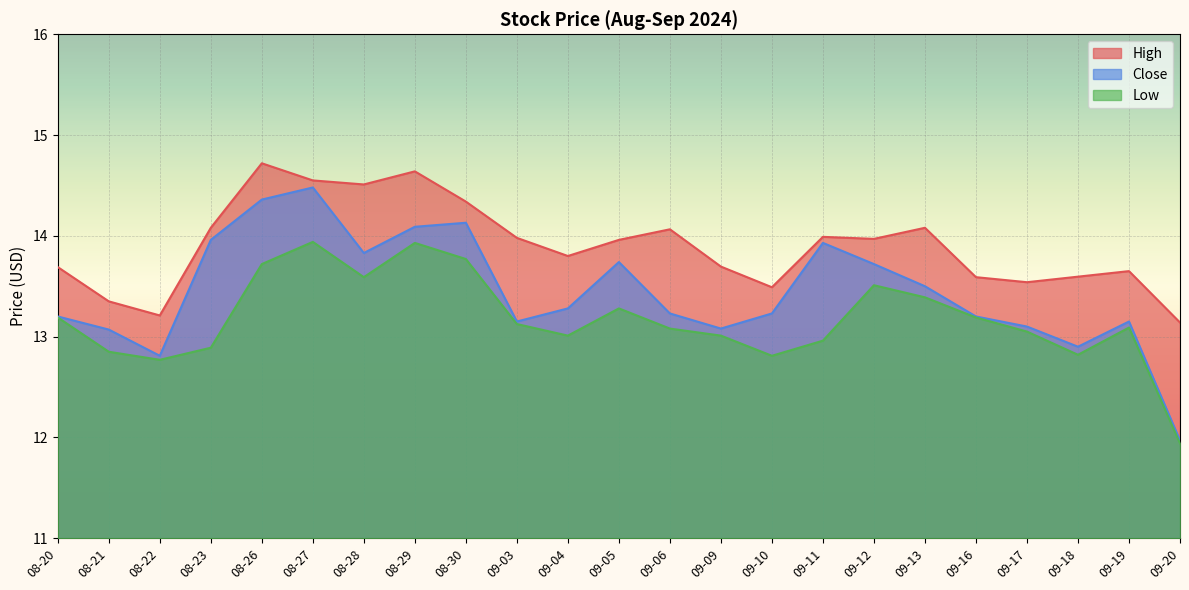

Reading left to right, extract all data points from this chart.

High: 08-20=13.7	08-21=13.4	08-22=13.2	08-23=14.1	08-26=14.7	08-27=14.6	08-28=14.5	08-29=14.6	08-30=14.3	09-03=14.0	09-04=13.8	09-05=14.0	09-06=14.1	09-09=13.7	09-10=13.5	09-11=14.0	09-12=14.0	09-13=14.1	09-16=13.6	09-17=13.5	09-18=13.6	09-19=13.6	09-20=13.1
Close: 08-20=13.2	08-21=13.1	08-22=12.8	08-23=14.0	08-26=14.4	08-27=14.5	08-28=13.8	08-29=14.1	08-30=14.1	09-03=13.1	09-04=13.3	09-05=13.7	09-06=13.2	09-09=13.1	09-10=13.2	09-11=13.9	09-12=13.7	09-13=13.5	09-16=13.2	09-17=13.1	09-18=12.9	09-19=13.1	09-20=12.0
Low: 08-20=13.2	08-21=12.9	08-22=12.8	08-23=12.9	08-26=13.7	08-27=13.9	08-28=13.6	08-29=13.9	08-30=13.8	09-03=13.1	09-04=13.0	09-05=13.3	09-06=13.1	09-09=13.0	09-10=12.8	09-11=13.0	09-12=13.5	09-13=13.4	09-16=13.2	09-17=13.1	09-18=12.8	09-19=13.1	09-20=11.9